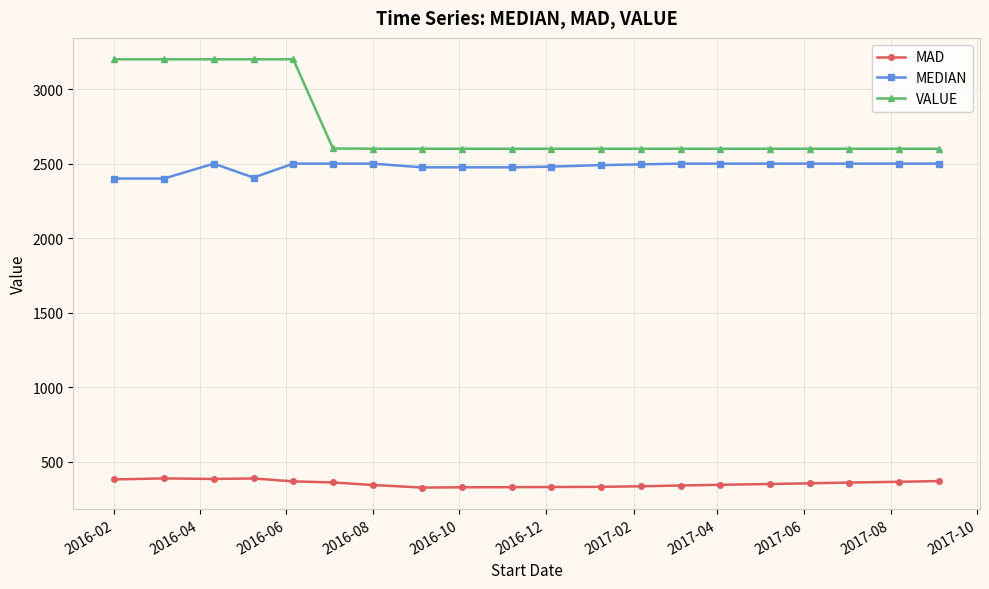

Does the chart have visible grid lines?

Yes